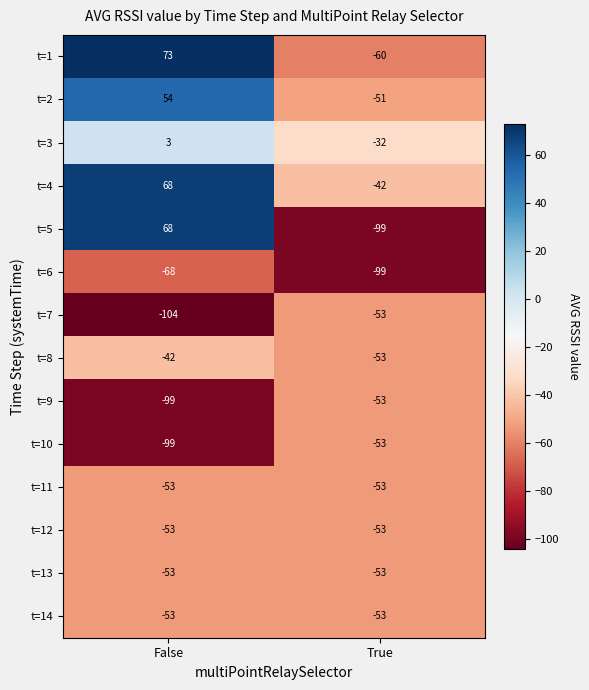

What is the lowest value of the t=14 series?

-53